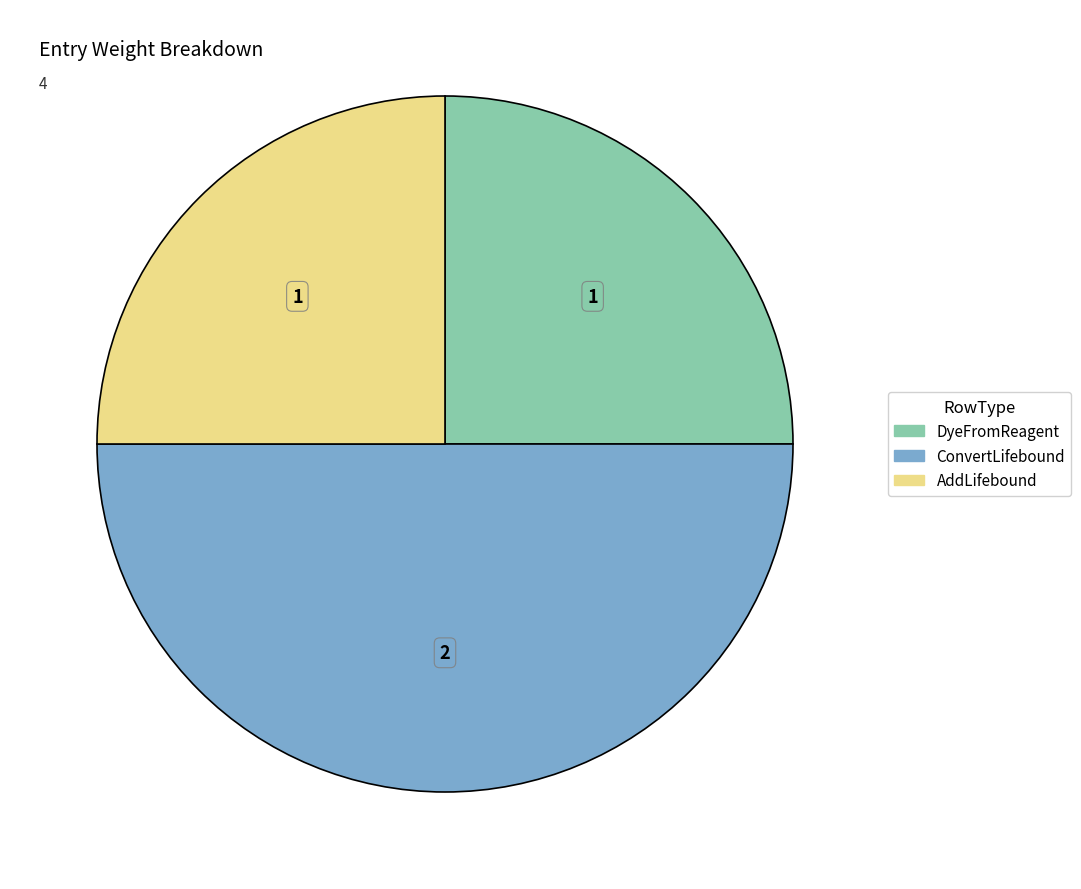

Which slice is the largest?

ConvertLifebound